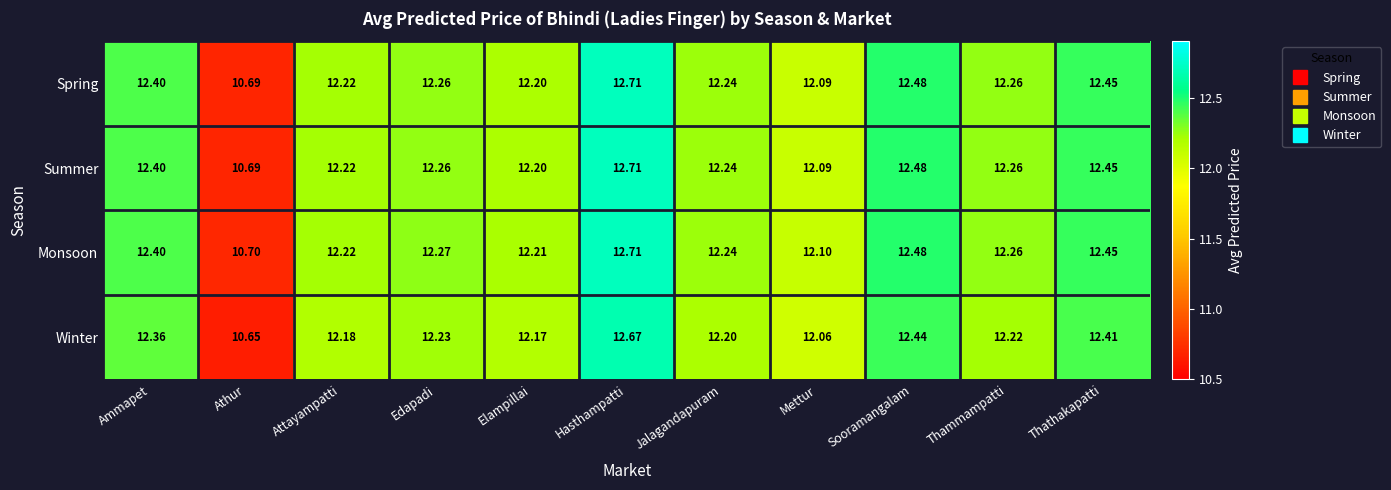

List the labels in order of Winter value, smallest first.

Athur, Mettur, Elampillai, Attayampatti, Jalagandapuram, Thammampatti, Edapadi, Ammapet, Thathakapatti, Sooramangalam, Hasthampatti